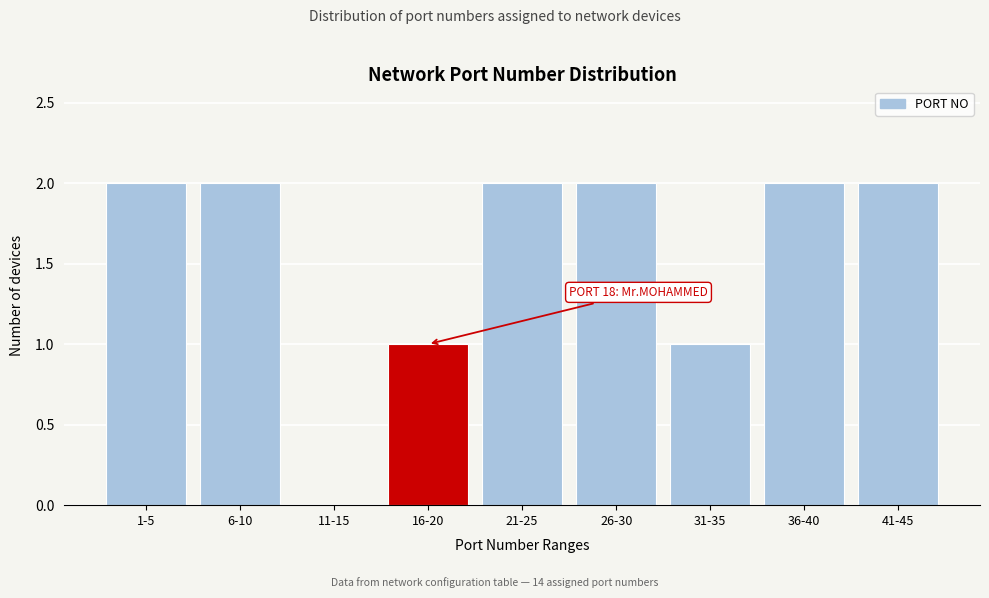

Reading left to right, what are all the values shown in this chart?

1-5=2	6-10=2	11-15=0	16-20=1	21-25=2	26-30=2	31-35=1	36-40=2	41-45=2